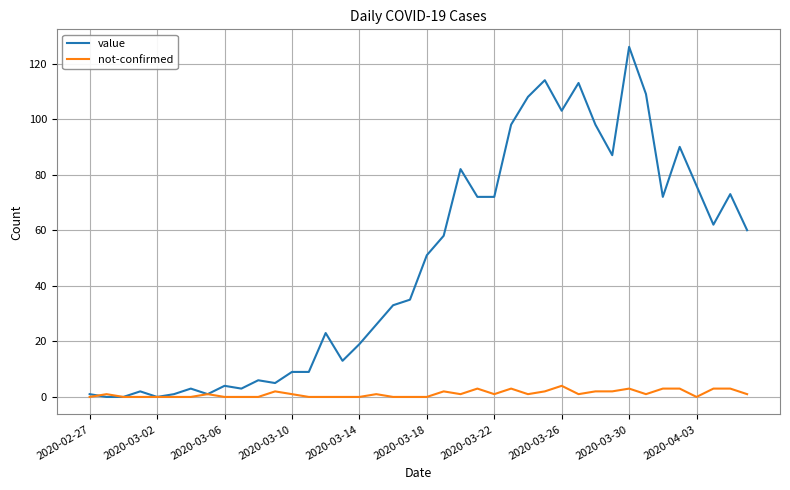

Which series has the largest range (max minus min)?

value